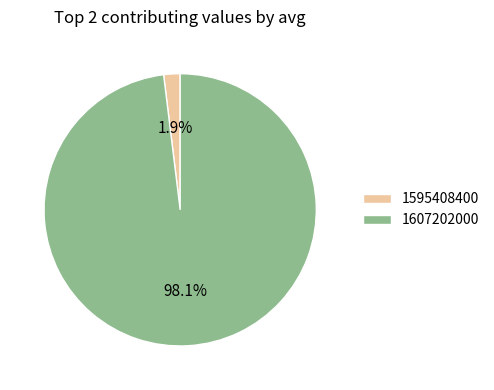

To the nearest percent, what portion does 1607202000 represent?

98%